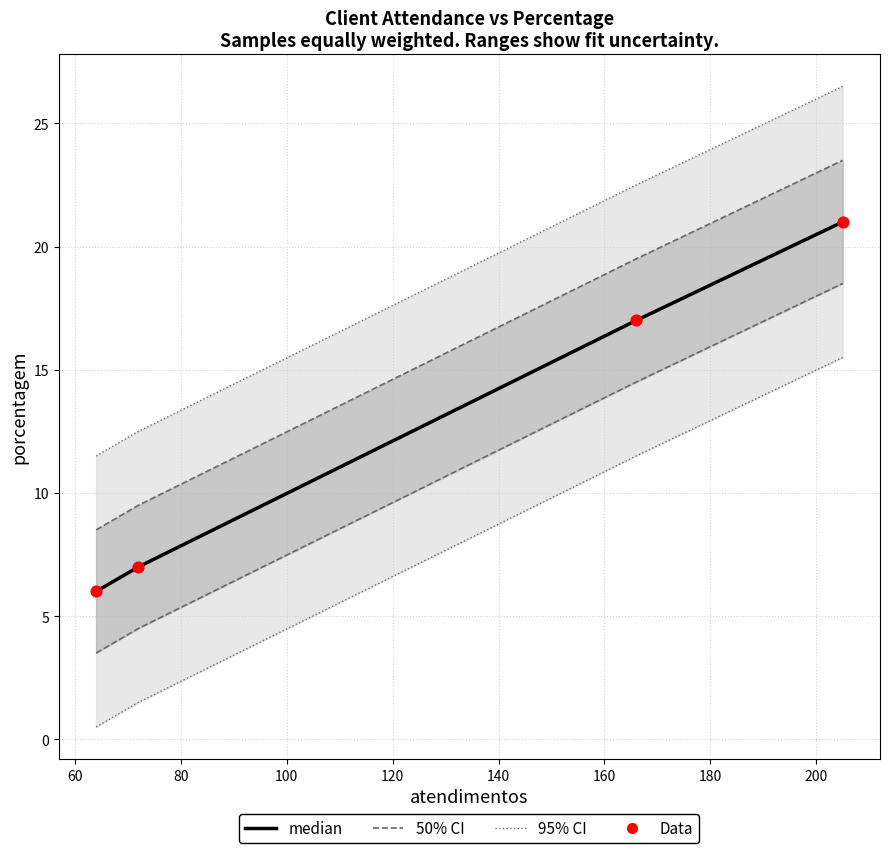

Is the value of median at 60 greater than the value of Data at 100?

Yes